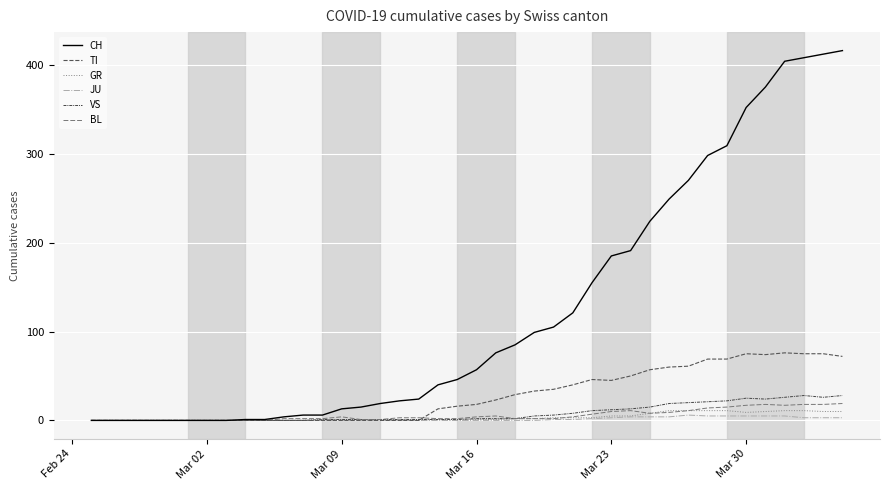

At how many categories does at least one series exceed 298?

7